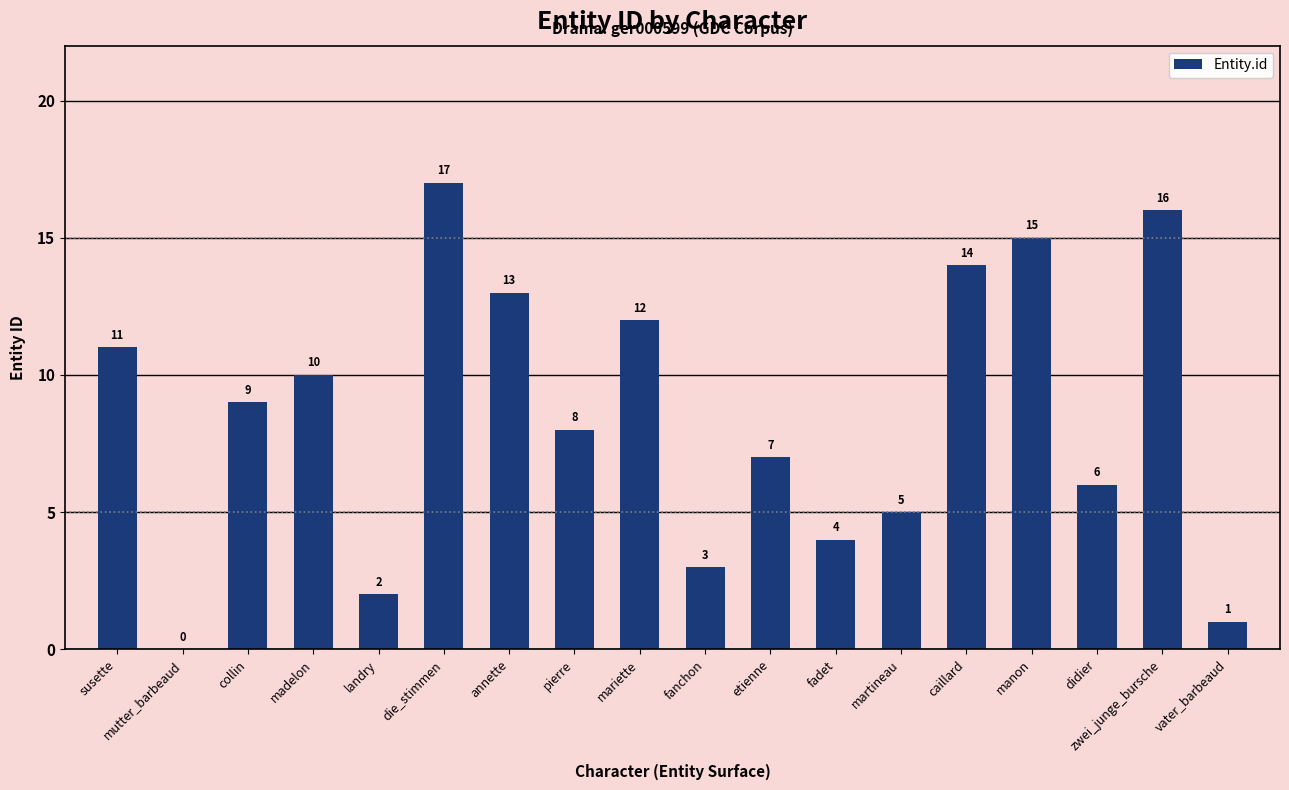

The value at mutter_barbeaud is 0. True or false?

True